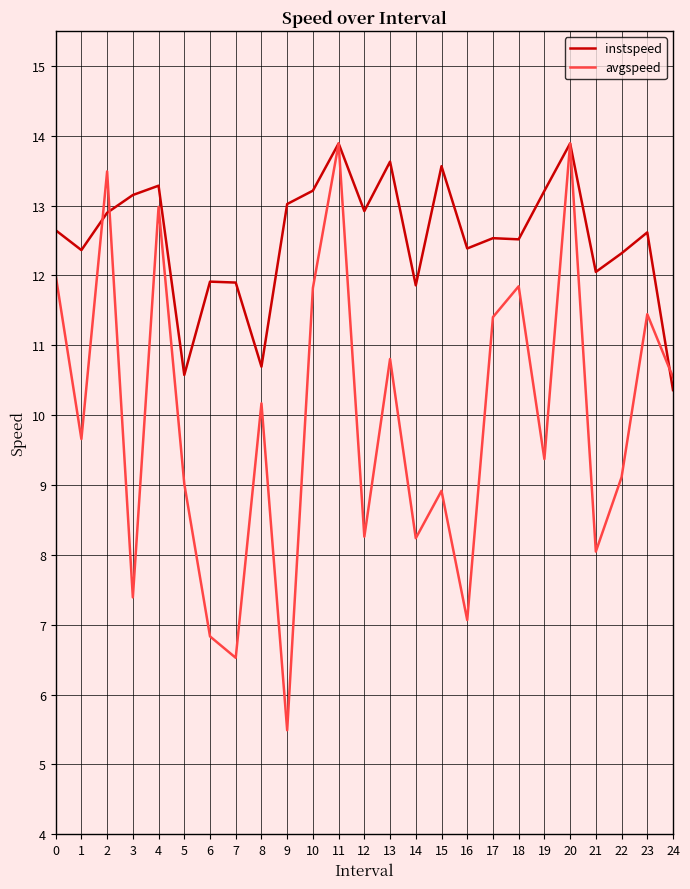

Which series has the largest total across all categories?

instspeed